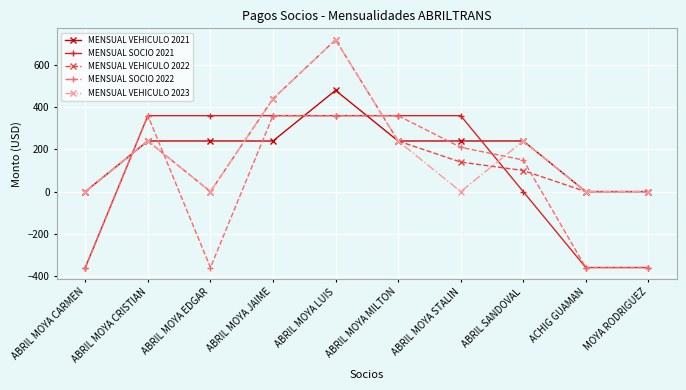

Is the value of MENSUAL SOCIO 2022 at ABRIL MOYA CARMEN greater than the value of MENSUAL VEHICULO 2022 at ABRIL SANDOVAL?

No